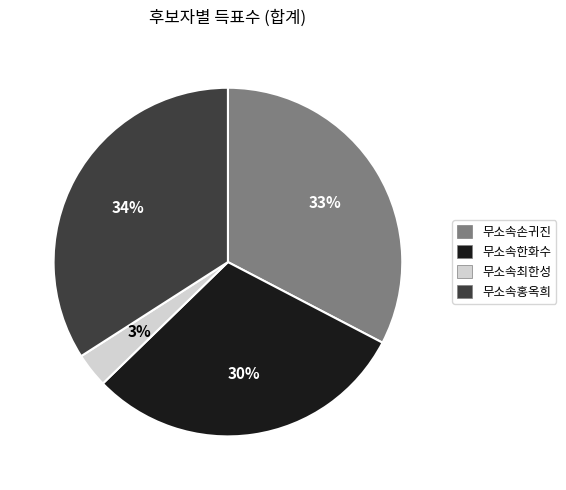

How many slices are in this pie chart?

4